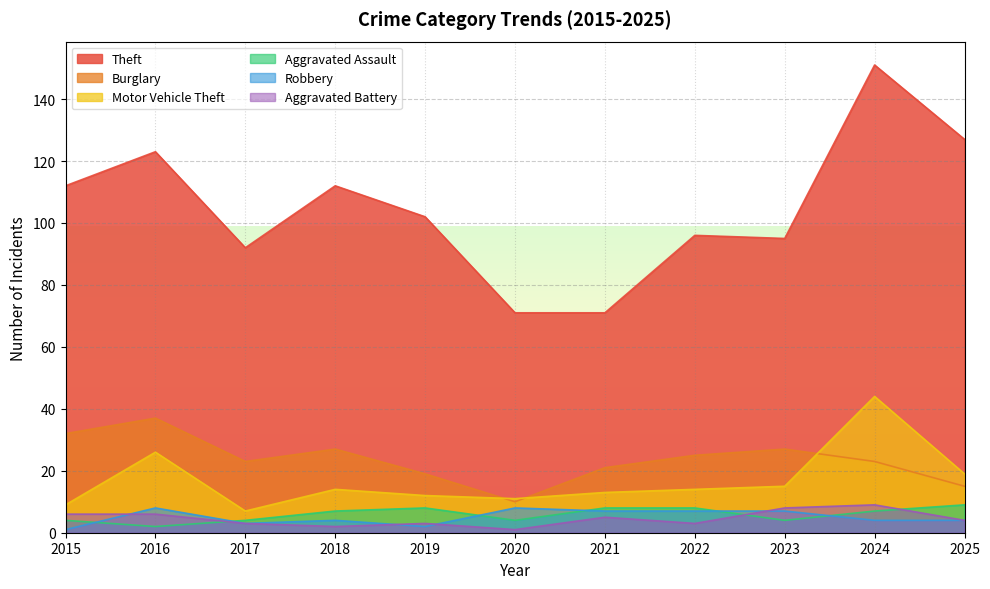

Which category has the highest value in the Aggravated Assault series?

2025